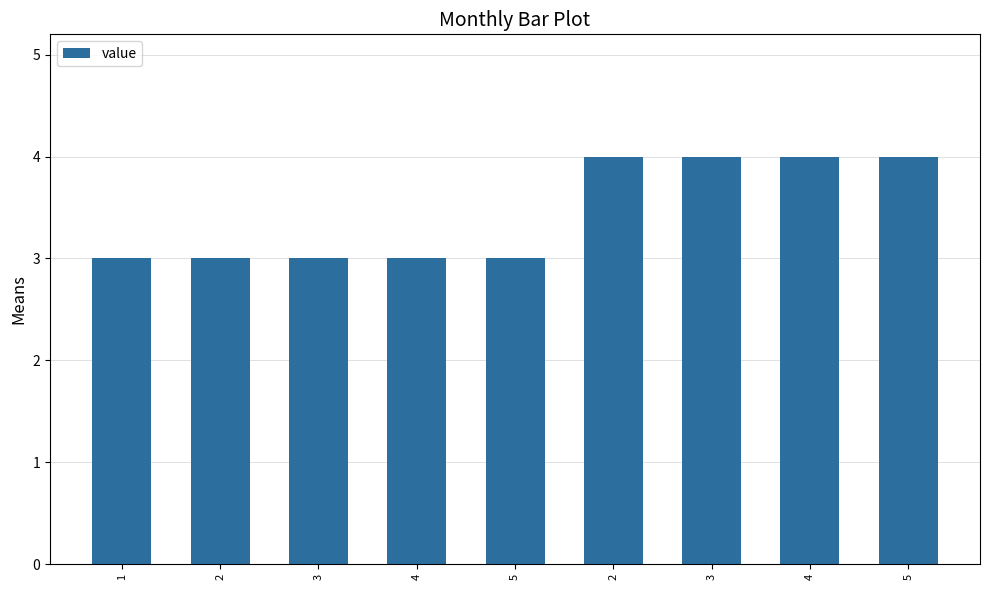

Which category has the lowest value across all series?

1